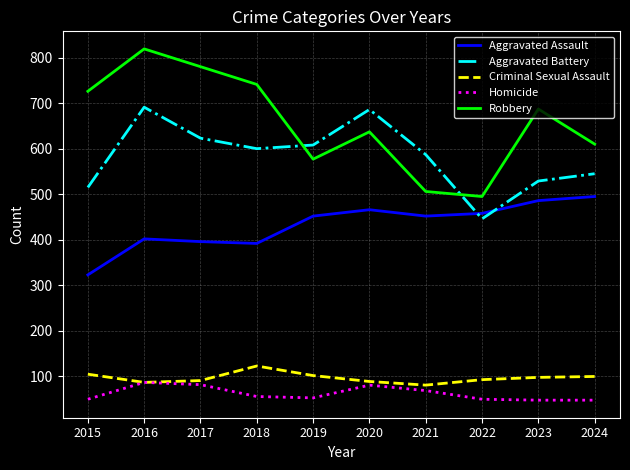

True or false: Homicide and Aggravated Assault intersect in this chart.

False